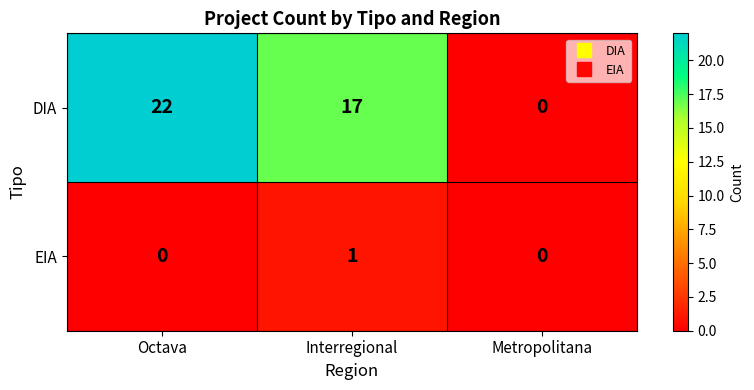

List the series in order of their overall mean, highest first.

DIA, EIA